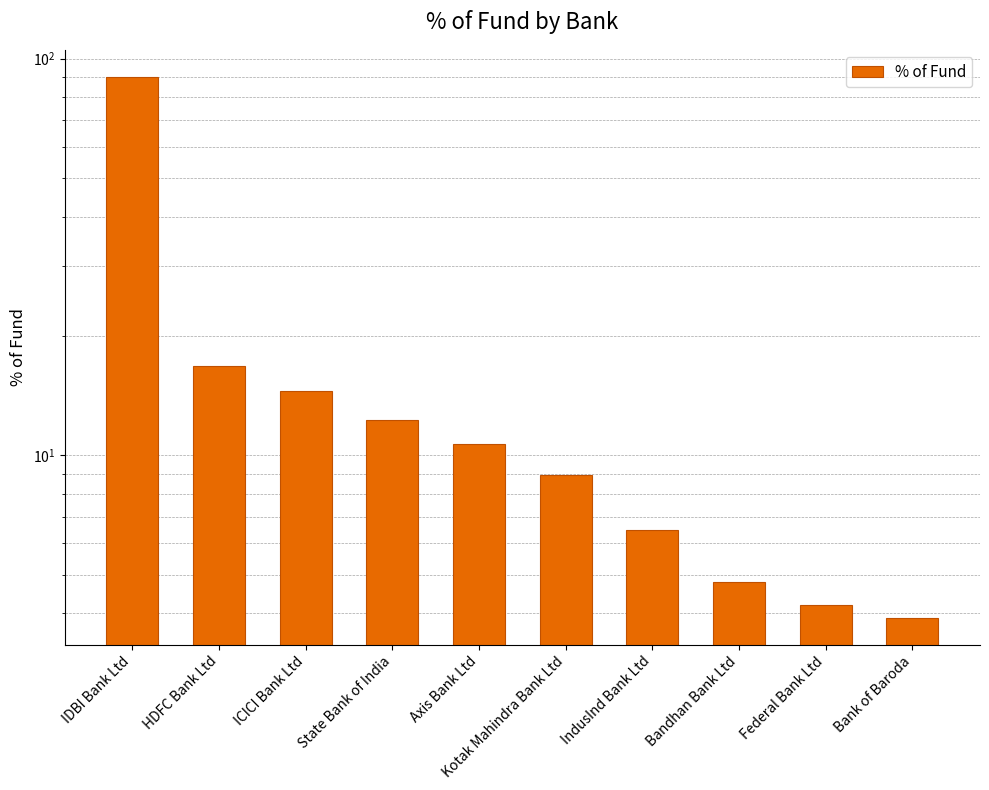

List the labels in order of value, largest first.

IDBI Bank Ltd, HDFC Bank Ltd, ICICI Bank Ltd, State Bank of India, Axis Bank Ltd, Kotak Mahindra Bank Ltd, IndusInd Bank Ltd, Bandhan Bank Ltd, Federal Bank Ltd, Bank of Baroda